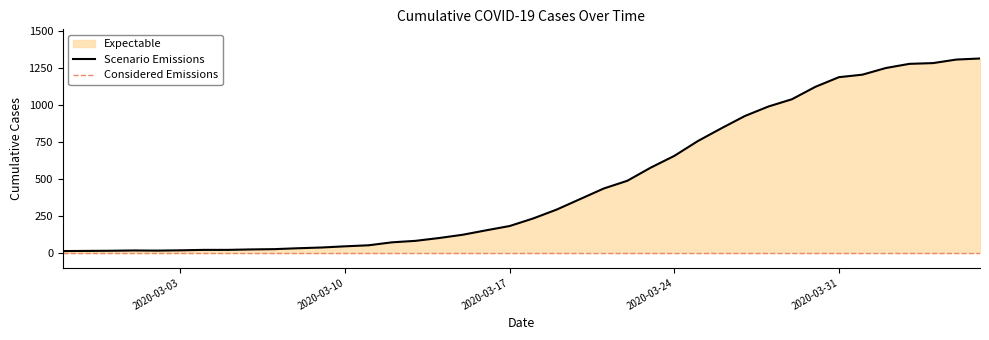

Count the number of values greater than 233.

19